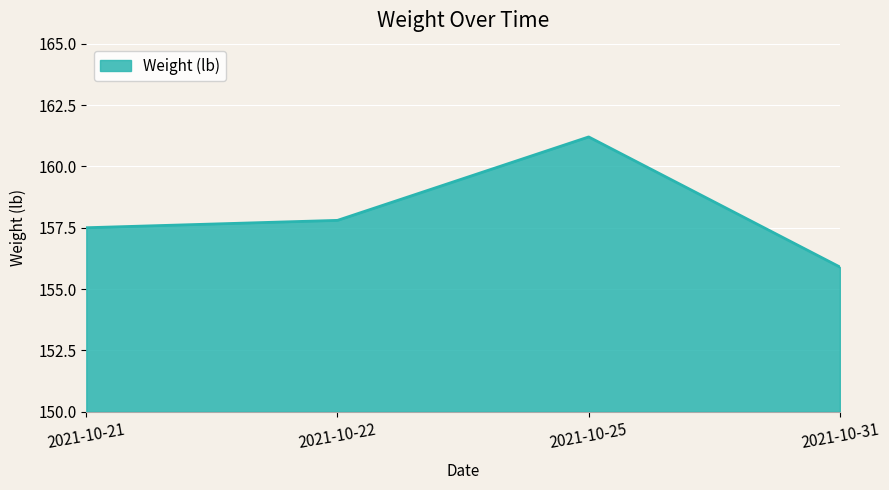

What is the sum of the values at 2021-10-22 and 2021-10-21?

315.3